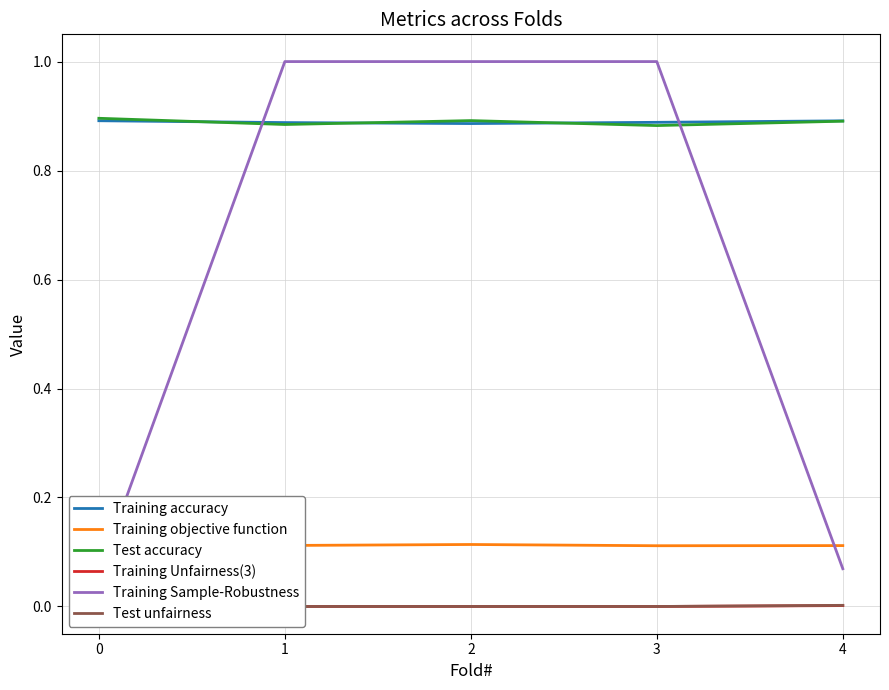

The Test unfairness series shows 0.0 at 3. True or false?

False